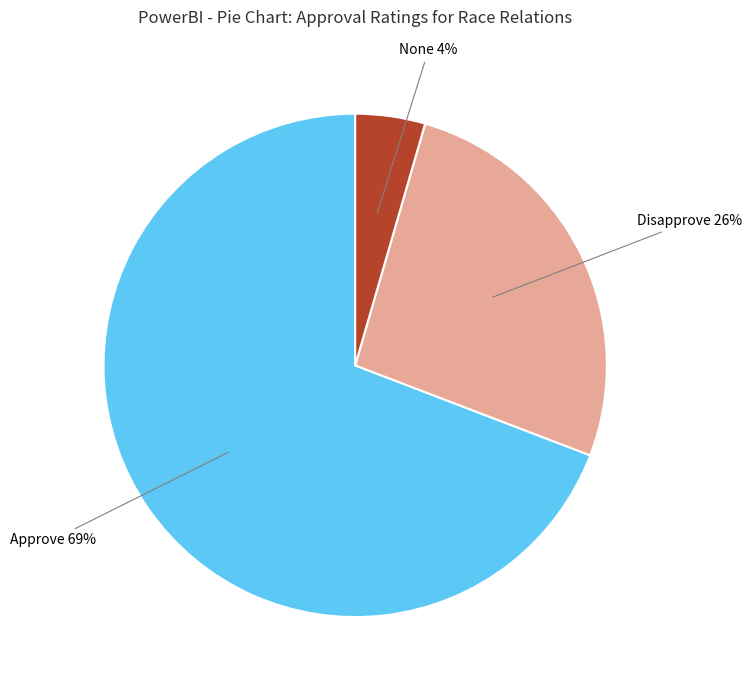

To the nearest percent, what percentage of the pie is Disapprove 26%?

26%